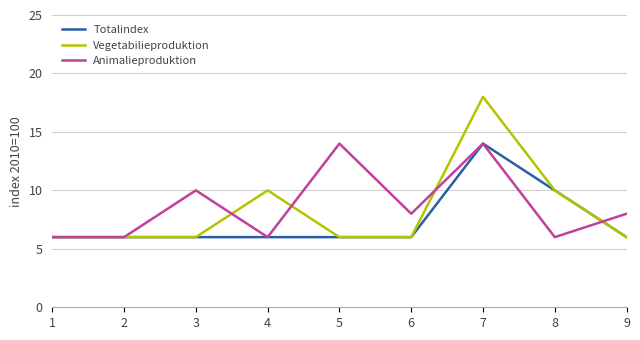

Which label corresponds to the largest value in the chart?

7